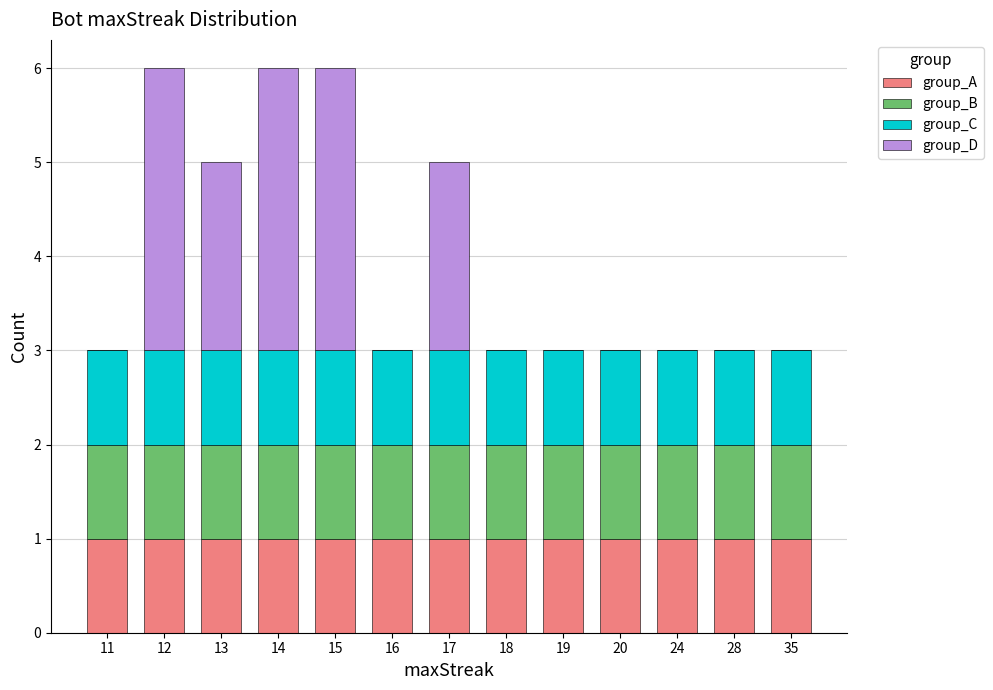

True or false: group_A has a value of 1 at 17.

True